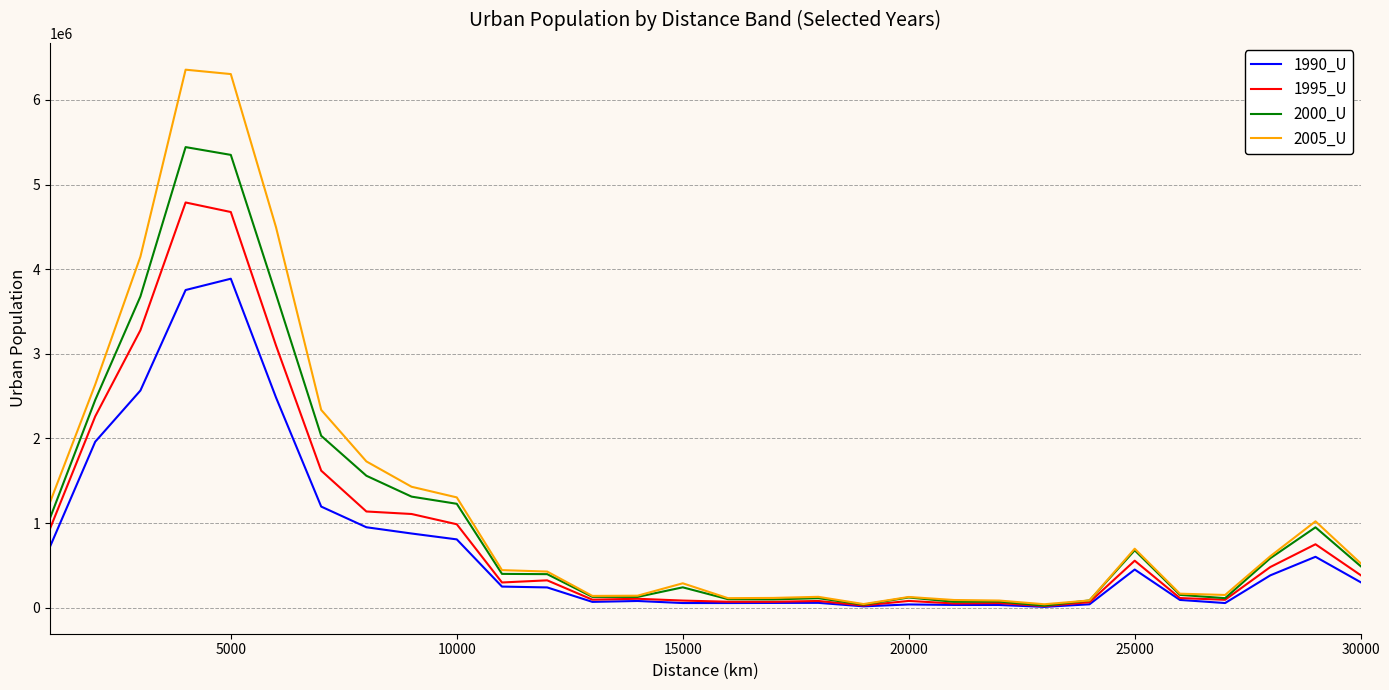

What is the greatest value displayed?

6357929